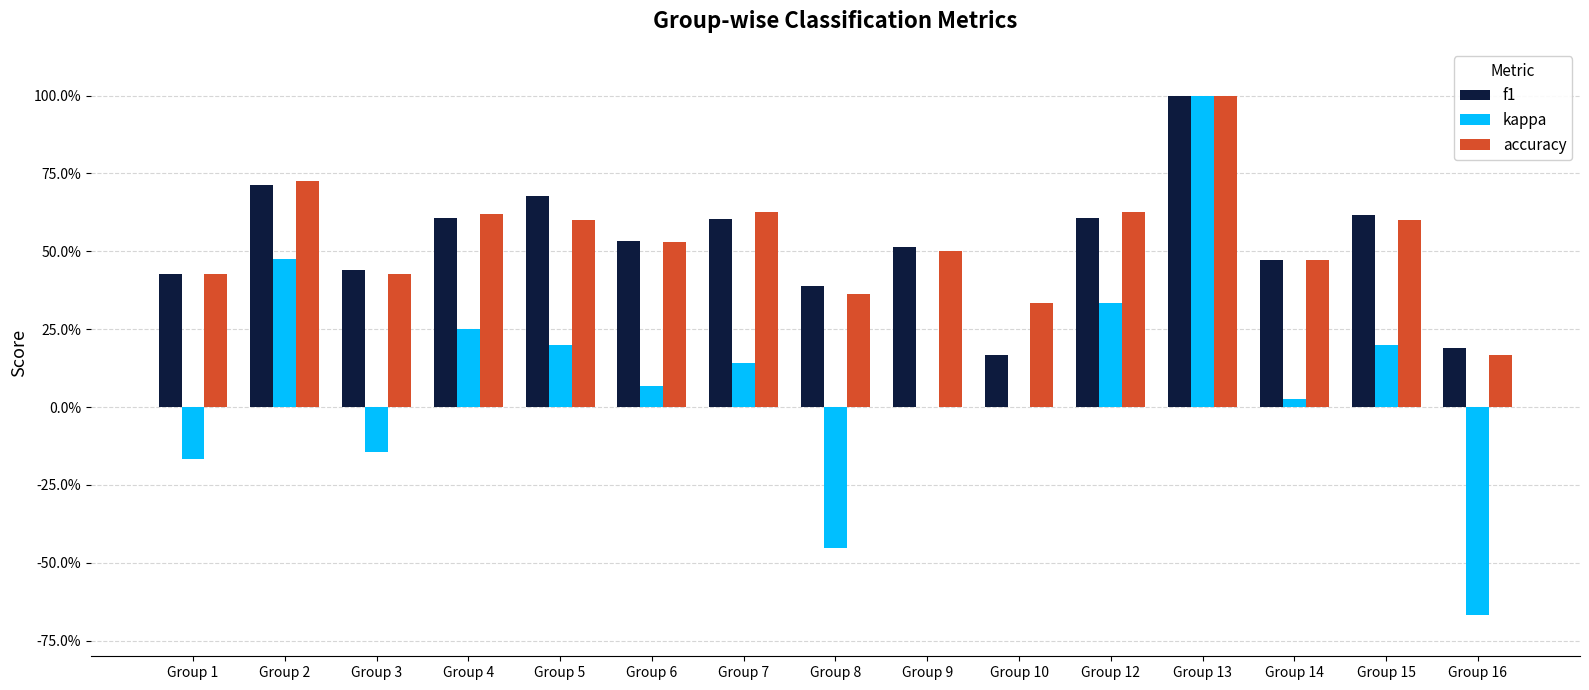

What is the maximum value for kappa?

1.0